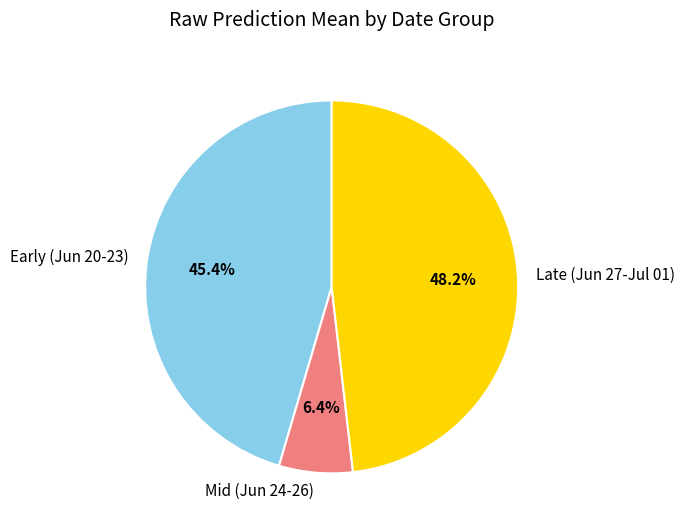

Rank the categories by value from highest to lowest.

Late (Jun 27-Jul 01), Early (Jun 20-23), Mid (Jun 24-26)